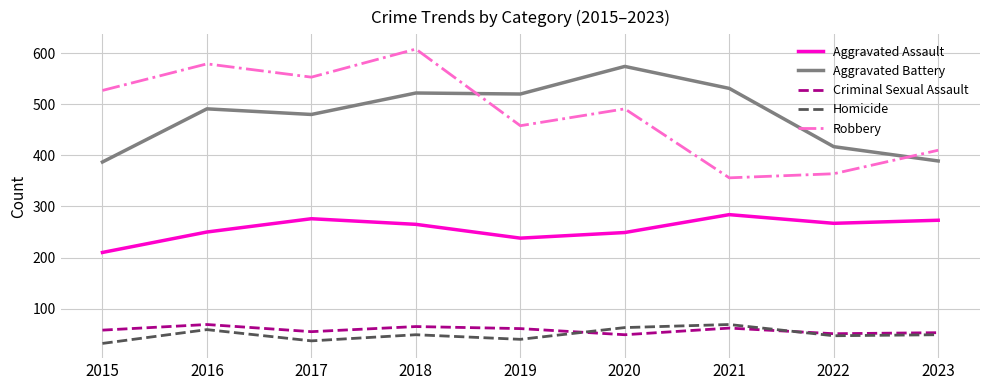

How many values in the Aggravated Assault series are below 265?

4